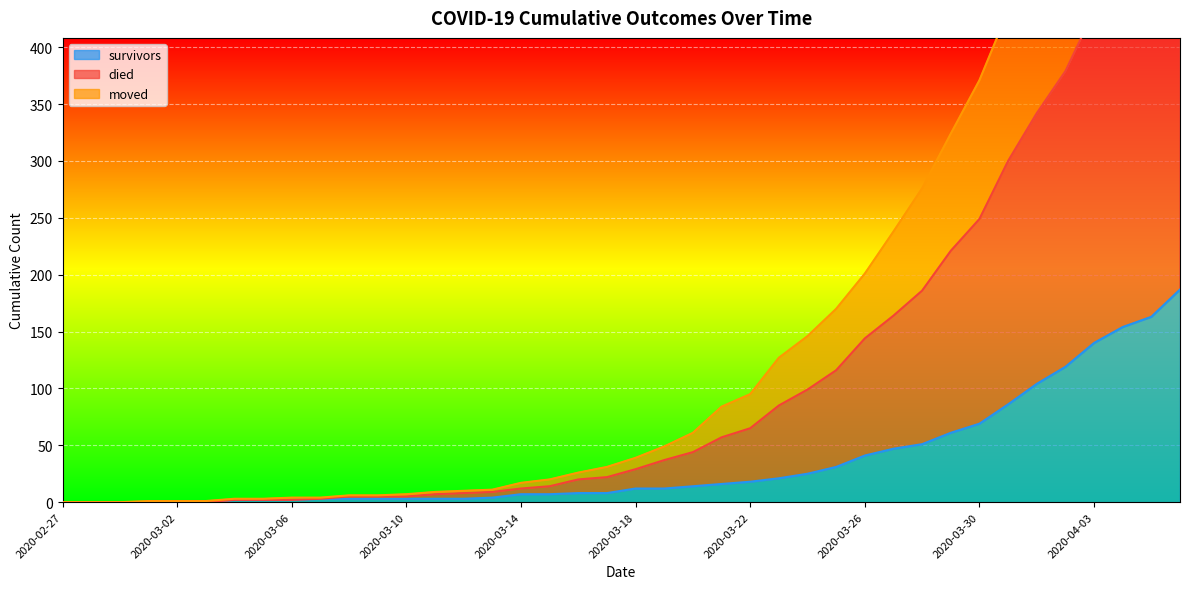

True or false: moved and survivors cross at least once.

False